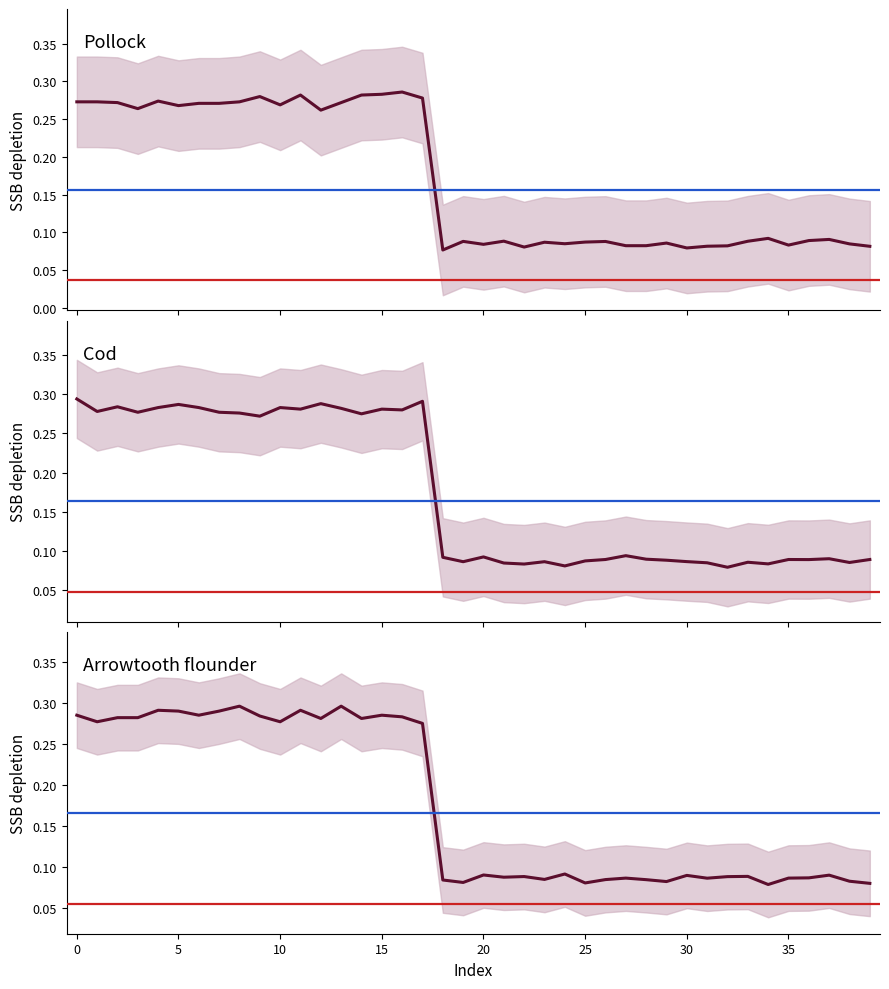

Between 24 and 30, which is larger?

30